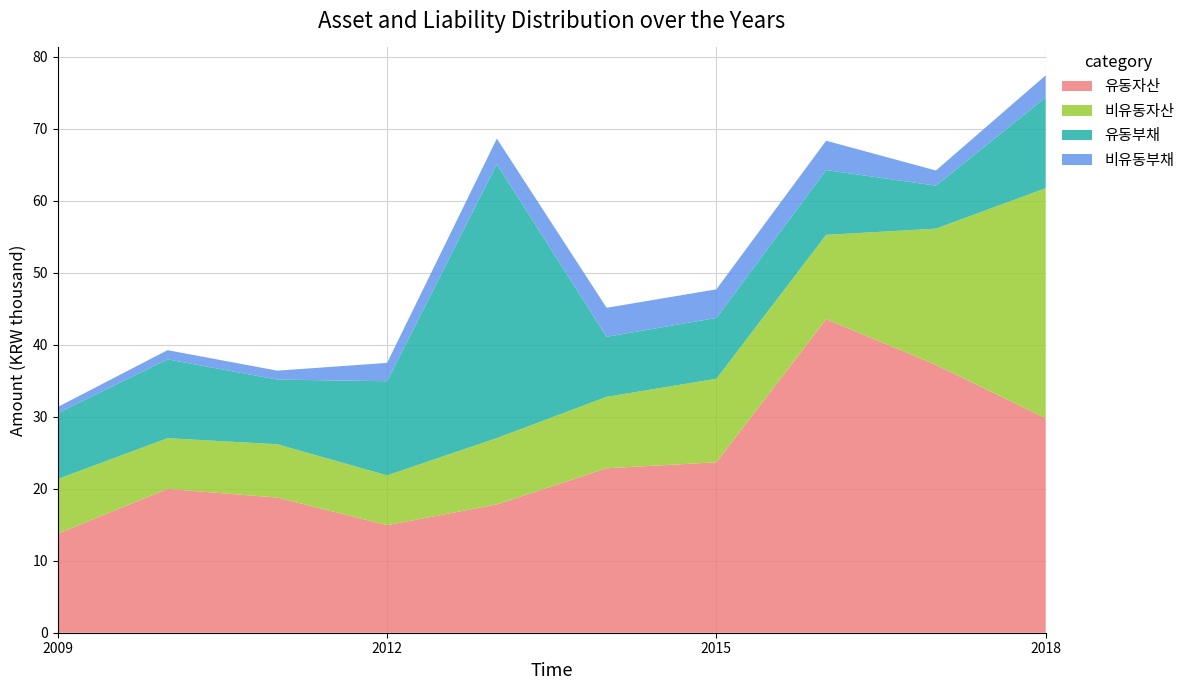

Reading left to right, list all the values displayed in this chart.

유동자산: 13746559	19972888	18763488	14935042	17817899	22837341	23665375	43539833	37200219	29780531
비유동자산: 7593140	7040182	7408328	6913490	9207275	9918357	11603699	11706895	18910816	31944509
유동부채: 9166203	10944319	8980260	13074548	38039815	8336066	8446214	8995140	5967834	12612521
비유동부채: 840678	1278946	1239252	2544751	3544847	4027262	3970812	4077567	2104507	3063733